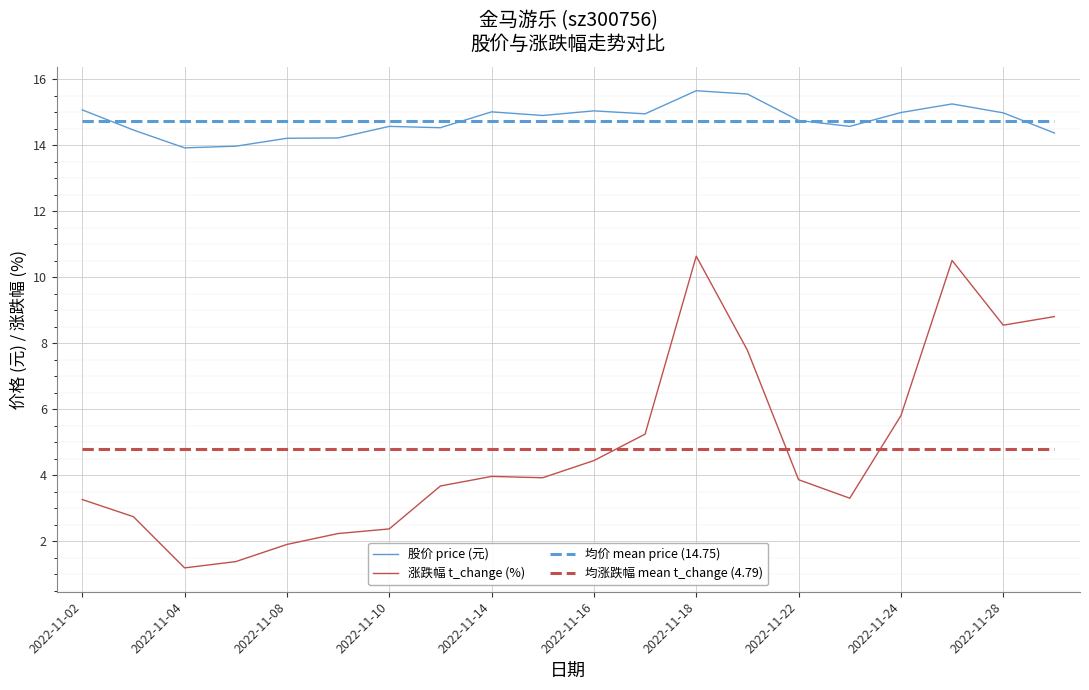

What is the greatest value displayed?

15.7